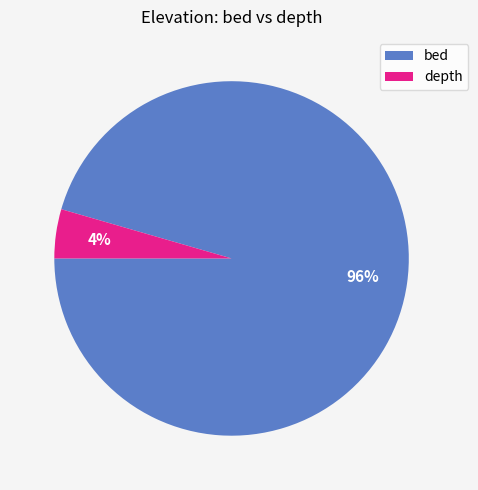

How many segments does this pie chart have?

2